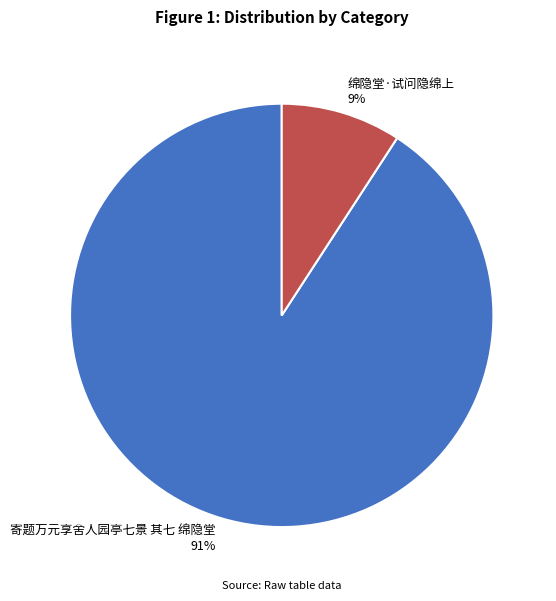

Does any single category account for the majority?

Yes